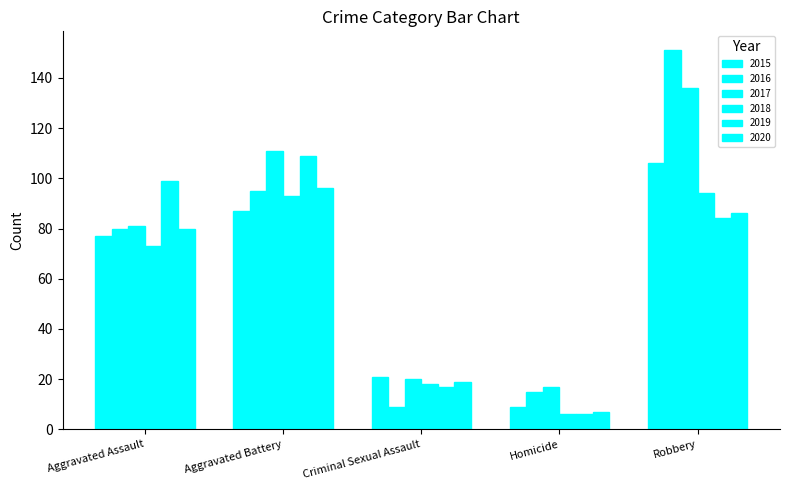

What is the sum of the 2020 values at Aggravated Assault and Criminal Sexual Assault?

99